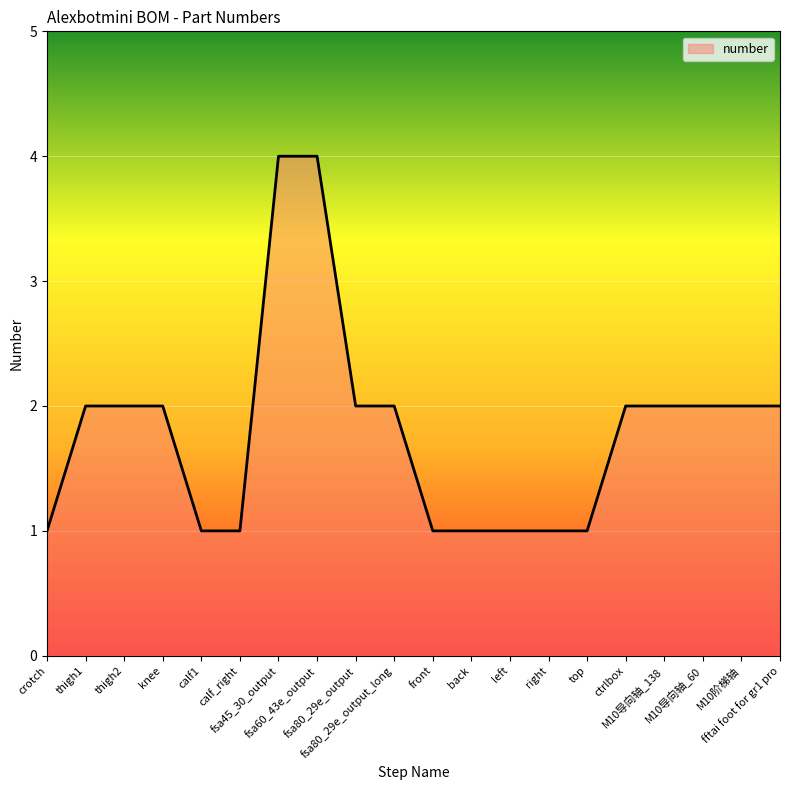

What is the difference between the maximum and minimum values?

3